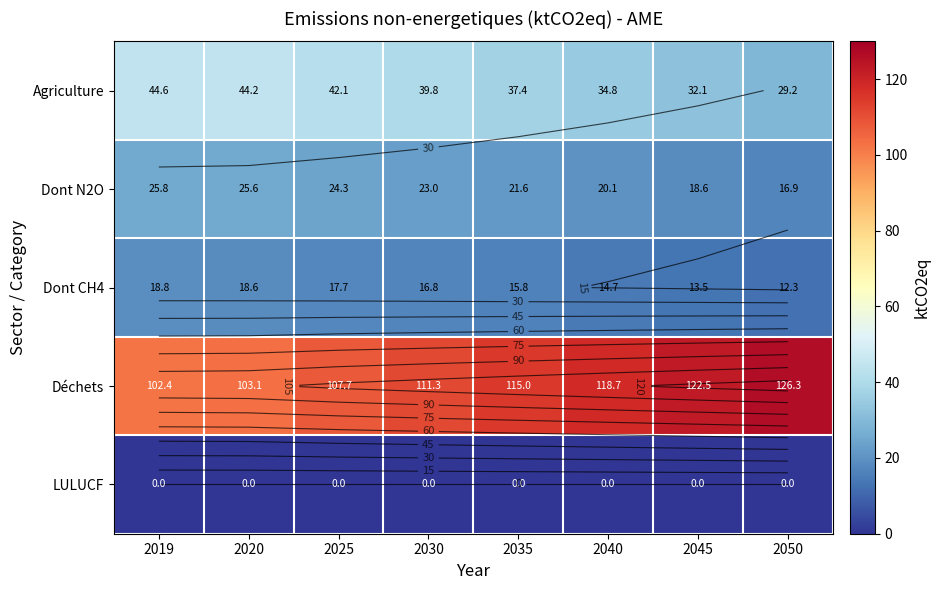

What is the approximate value of Déchets at 2019?

102.4